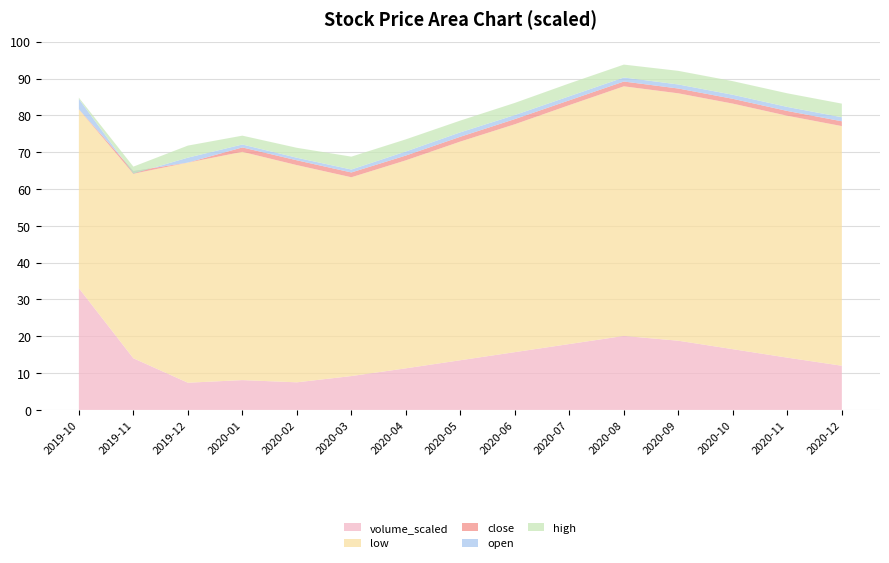

Reading right to left, what are all the values shown in this chart?

open: 2020-12=79.5	2020-11=82.3	2020-10=85.6	2020-09=88.4	2020-08=90.3	2020-07=85.2	2020-06=80.1	2020-05=75.4	2020-04=70.2	2020-03=65.3	2020-02=68.5	2020-01=72.1	2019-12=68.5	2019-11=64.2	2019-10=84.5
high: 2020-12=83.2	2020-11=86.0	2020-10=89.3	2020-09=92.1	2020-08=93.8	2020-07=88.7	2020-06=83.4	2020-05=78.6	2020-04=73.5	2020-03=68.8	2020-02=71.2	2020-01=74.5	2019-12=71.8	2019-11=66.1	2019-10=84.8
close: 2020-12=78.4	2020-11=81.2	2020-10=84.5	2020-09=87.3	2020-08=89.2	2020-07=84.1	2020-06=79.0	2020-05=74.2	2020-04=69.1	2020-03=64.5	2020-02=67.8	2020-01=71.3	2019-12=67.2	2019-11=64.9	2019-10=81.7
low: 2020-12=77.1	2020-11=79.9	2020-10=83.2	2020-09=86.0	2020-08=87.9	2020-07=82.8	2020-06=77.6	2020-05=72.9	2020-04=67.8	2020-03=63.2	2020-02=66.5	2020-01=70.1	2019-12=67.2	2019-11=64.2	2019-10=81.6
volume_scaled: 2020-12=12.0	2020-11=14.2	2020-10=16.5	2020-09=18.8	2020-08=20.1	2020-07=17.9	2020-06=15.7	2020-05=13.5	2020-04=11.3	2020-03=9.2	2020-02=7.5	2020-01=8.1	2019-12=7.4	2019-11=14.0	2019-10=33.1